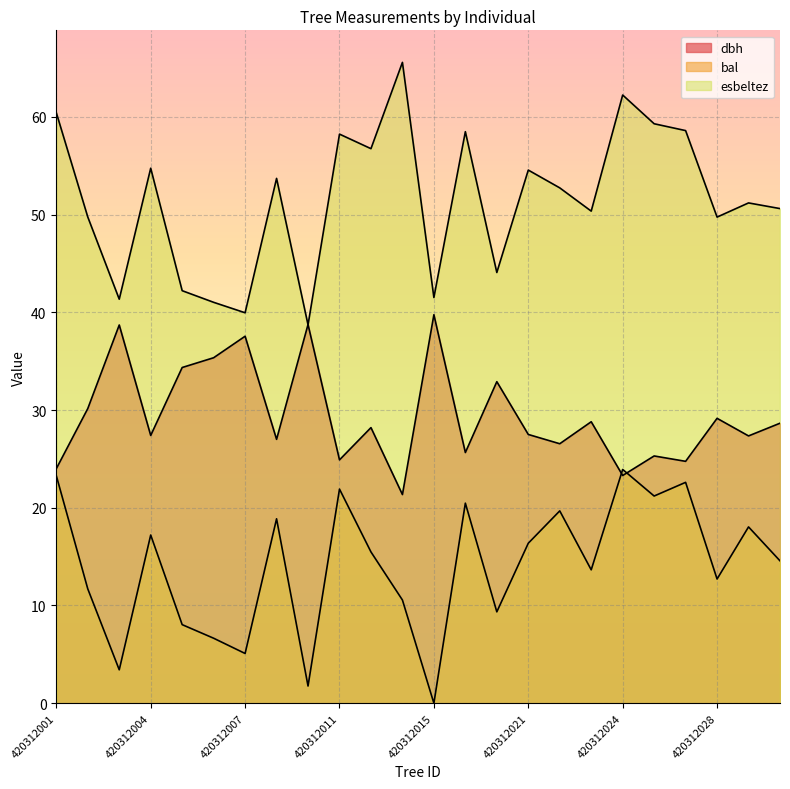

How many lines are shown in the chart?

3